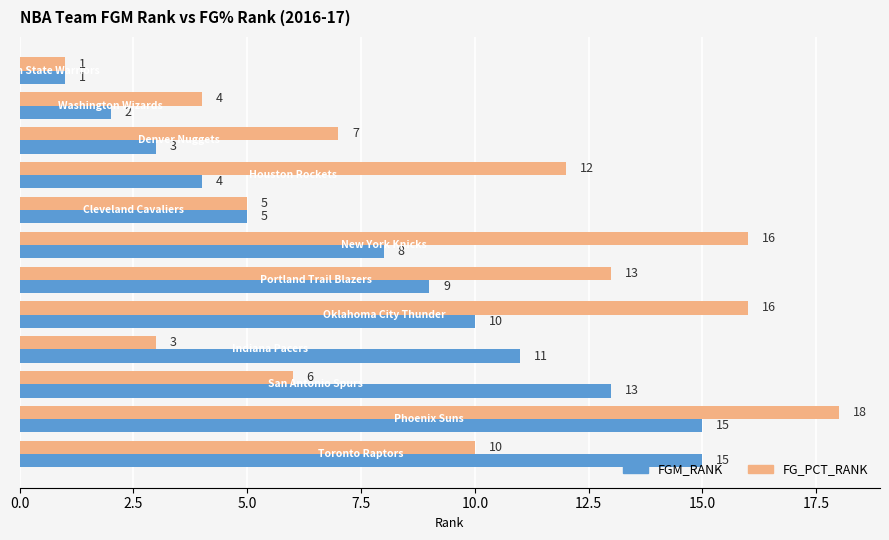

What is the maximum value for FGM_RANK?

15